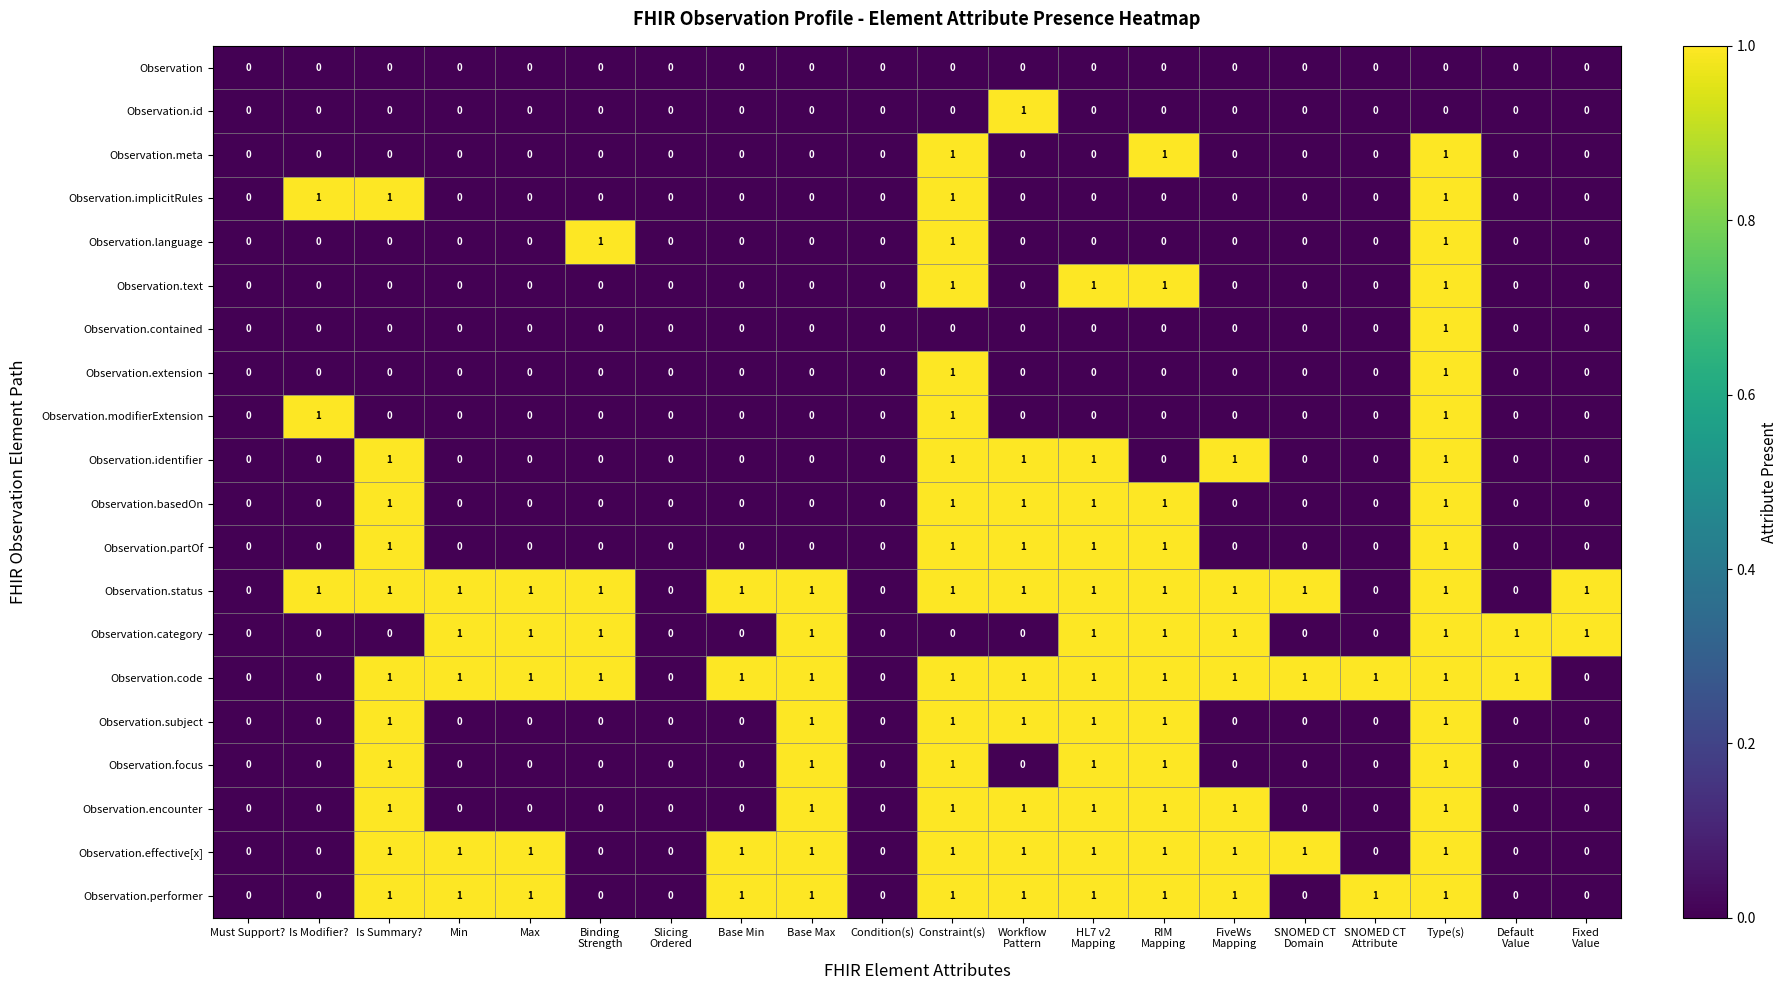

How many Observation.id values are between 0 and 1?

20